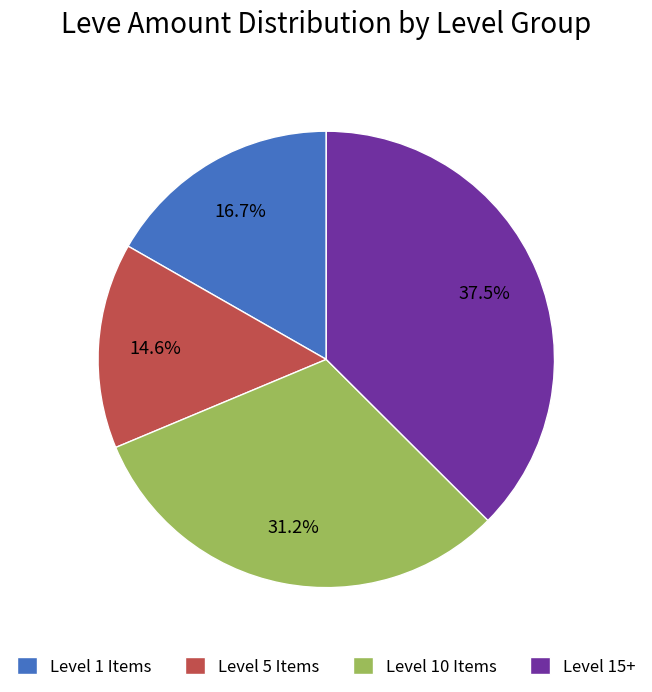

What is the largest slice in the pie chart?

Level 15+